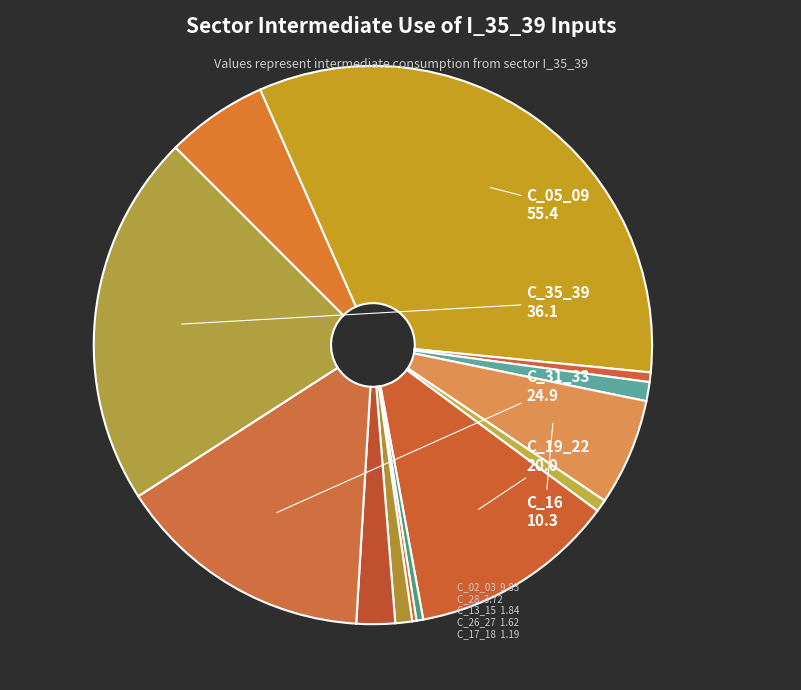

Which slice is the largest?

C_05_09